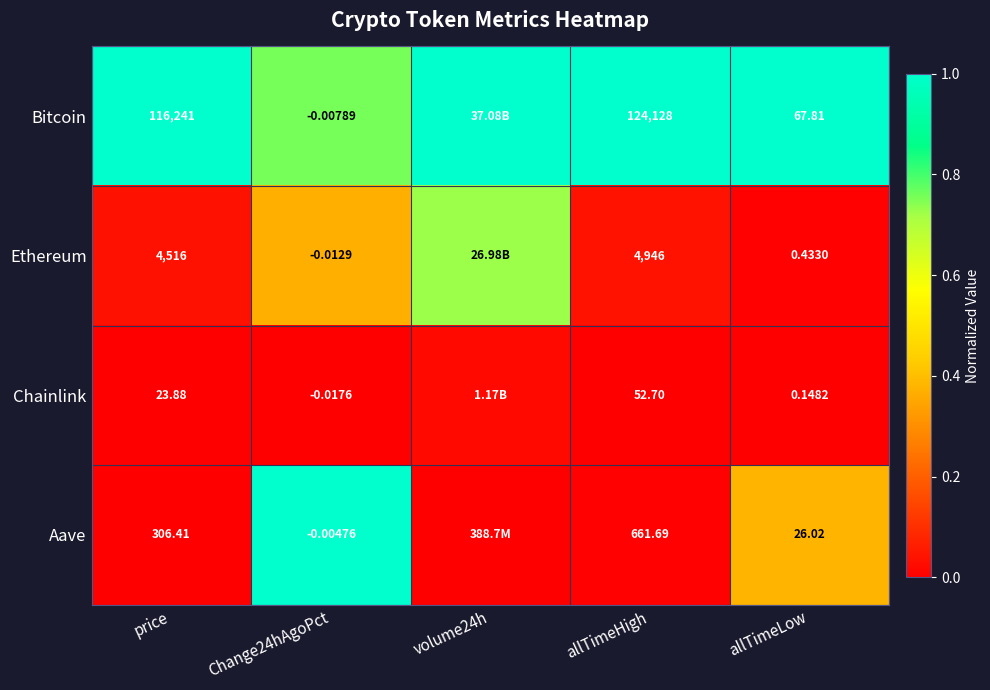

Which series changed the most between price and allTimeHigh?

Bitcoin